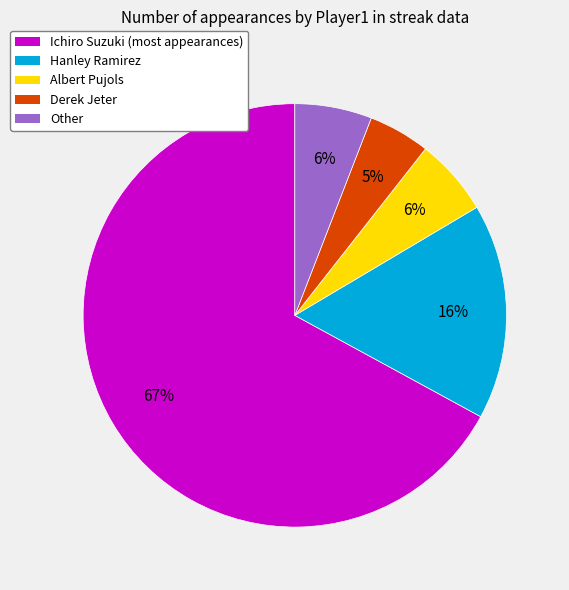

Is Ichiro Suzuki the majority of the pie?

Yes